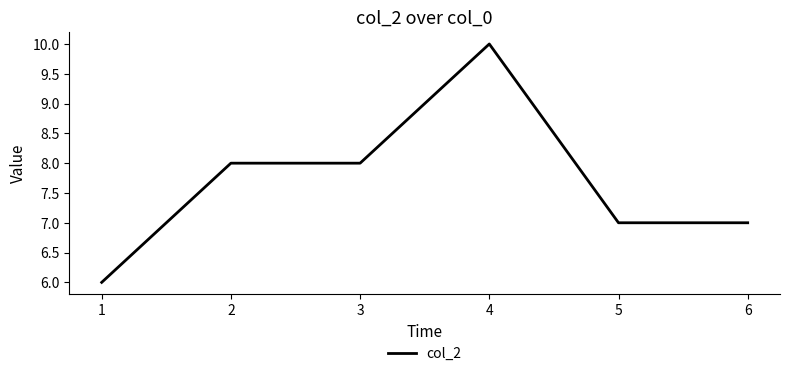

True or false: the data has more than 0 interior local peaks.

True